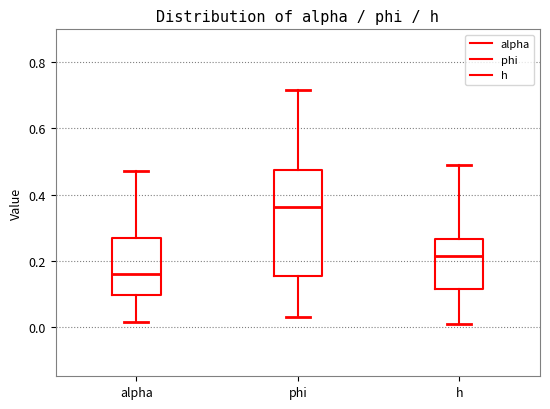

Which box's median line is the lowest?

alpha